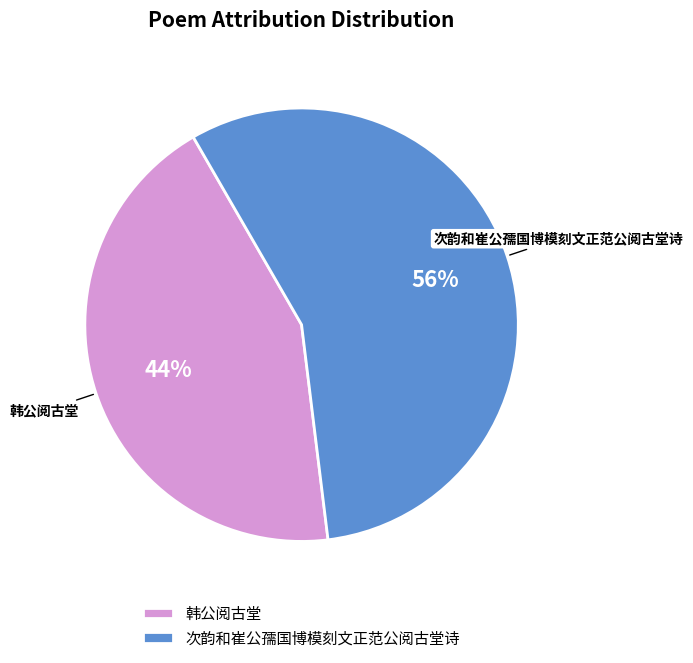

To the nearest percent, what is the average slice percentage?

50%